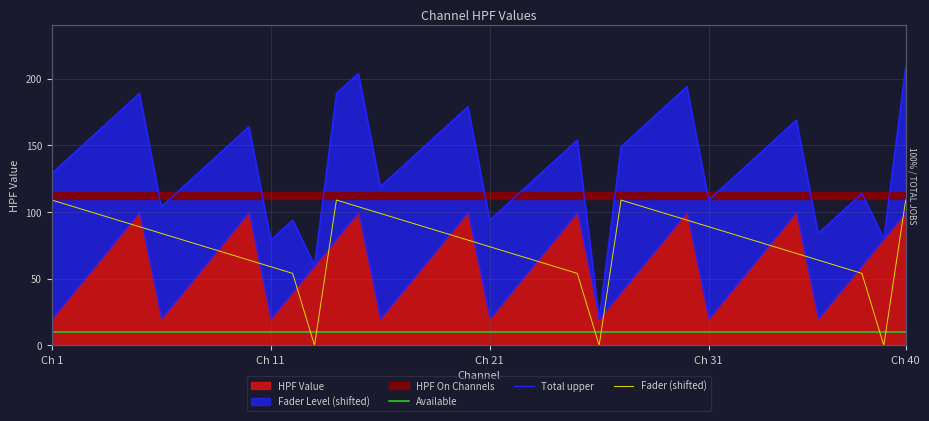

After their last crossing, which series has the higher values: Available or Fader (shifted)?

Fader (shifted)